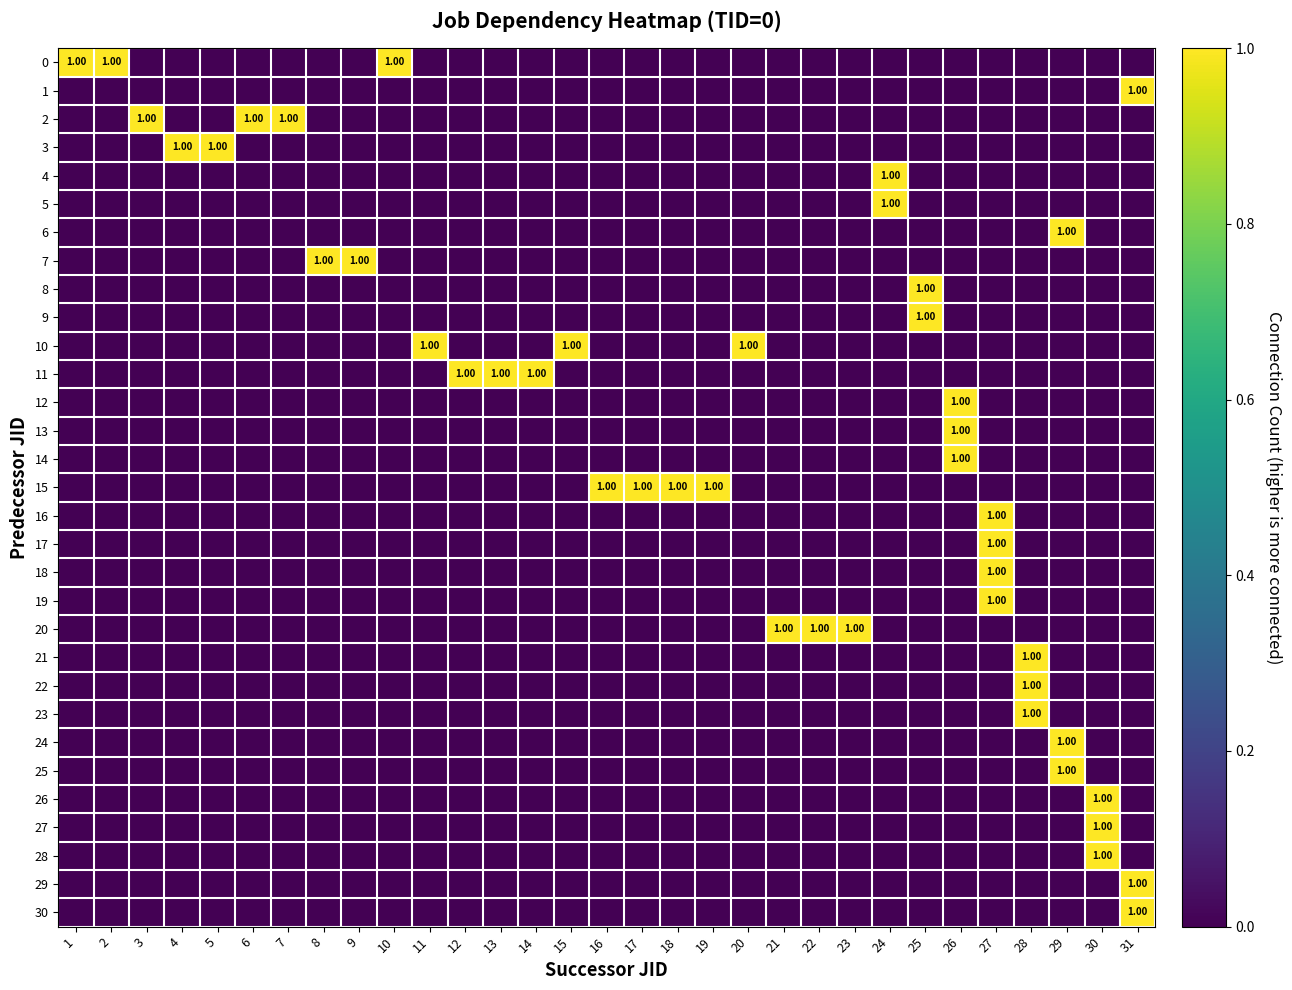

At how many categories does at least one series exceed 0?

31